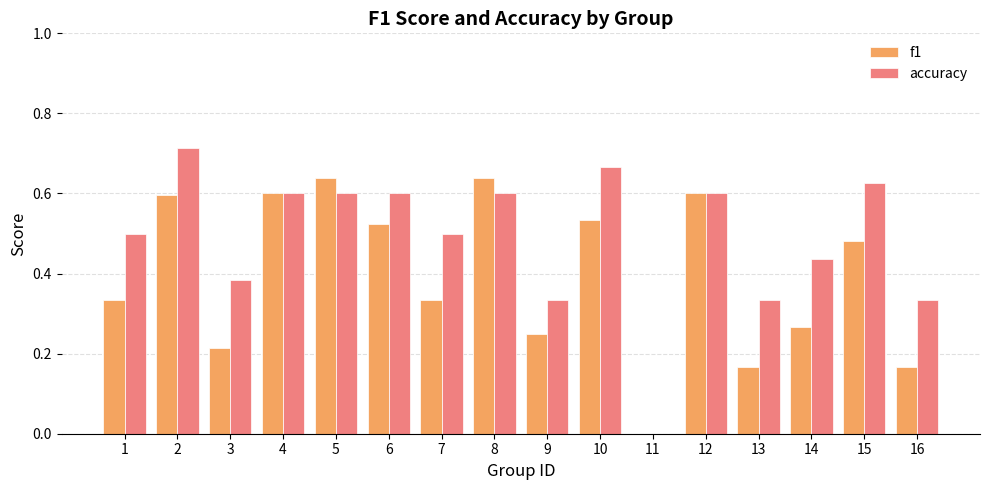

The f1 series shows 0.2 at 7. True or false?

False